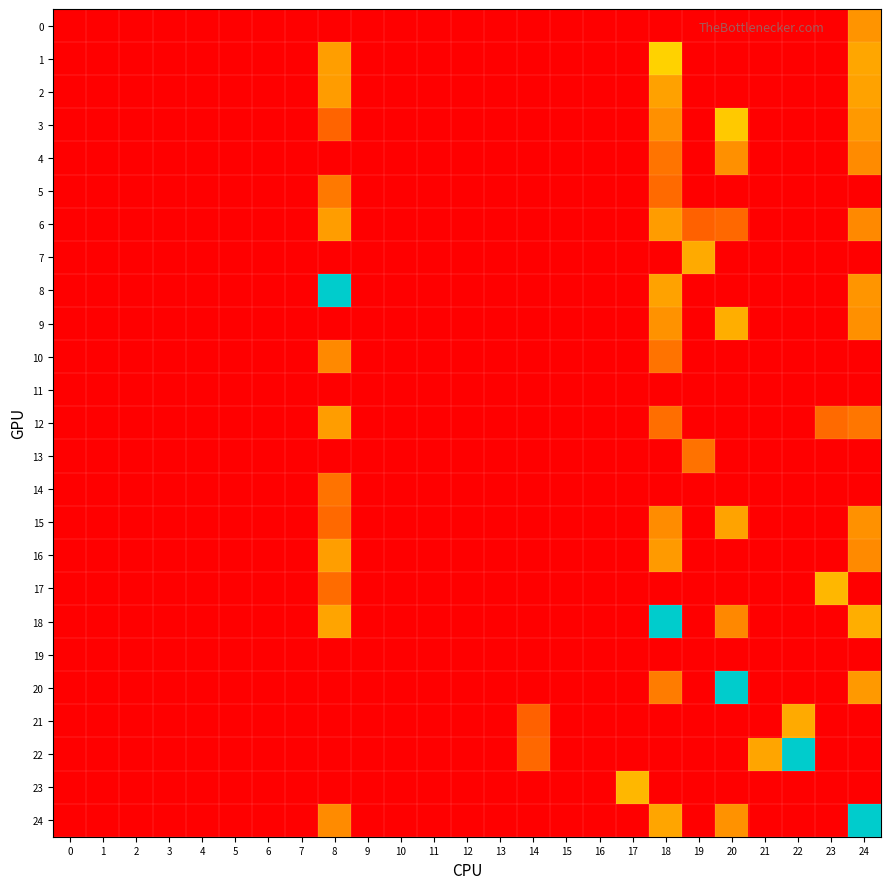

Which series has the widest spread of values?

8